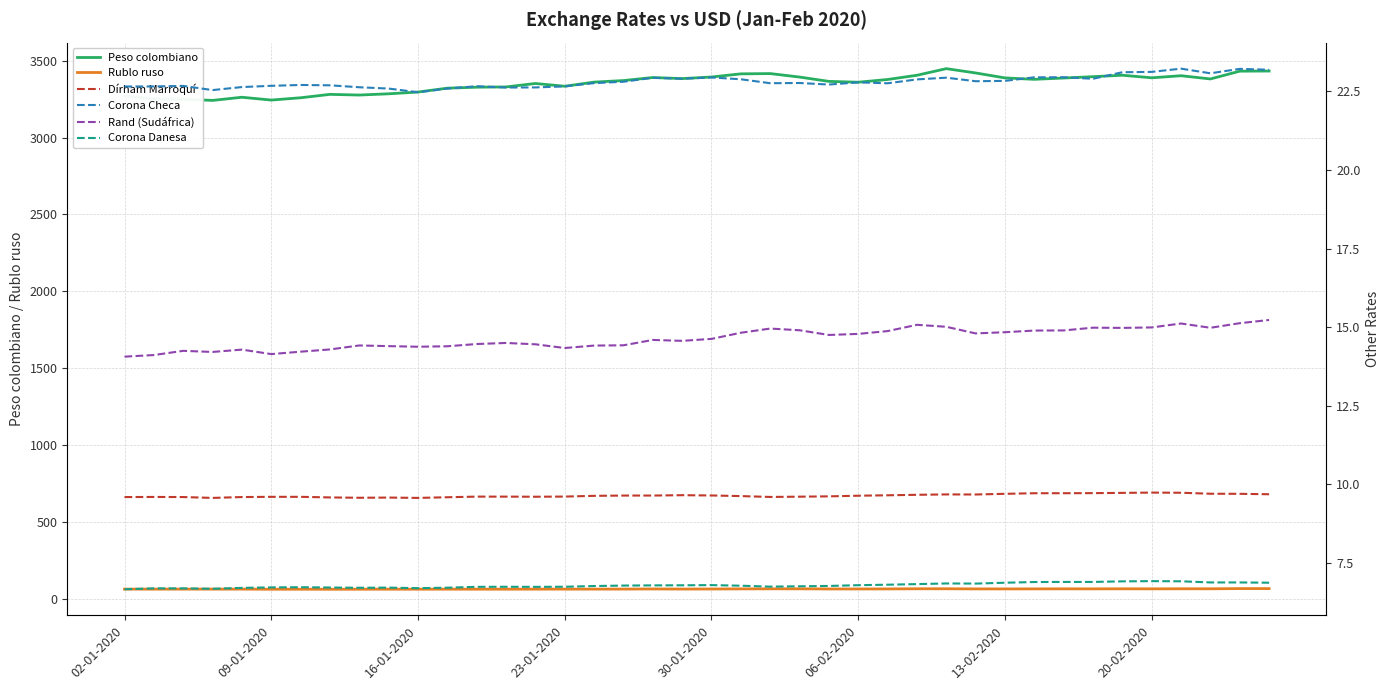

True or false: Rublo ruso and Peso colombiano intersect in this chart.

False